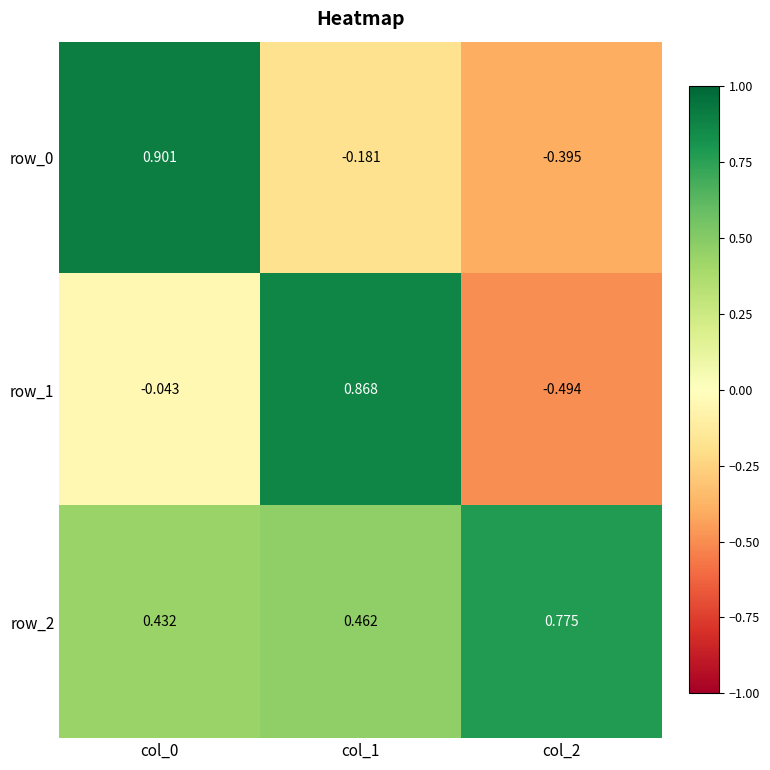

Is the value of row_0 at col_1 greater than the value of row_2 at col_2?

No